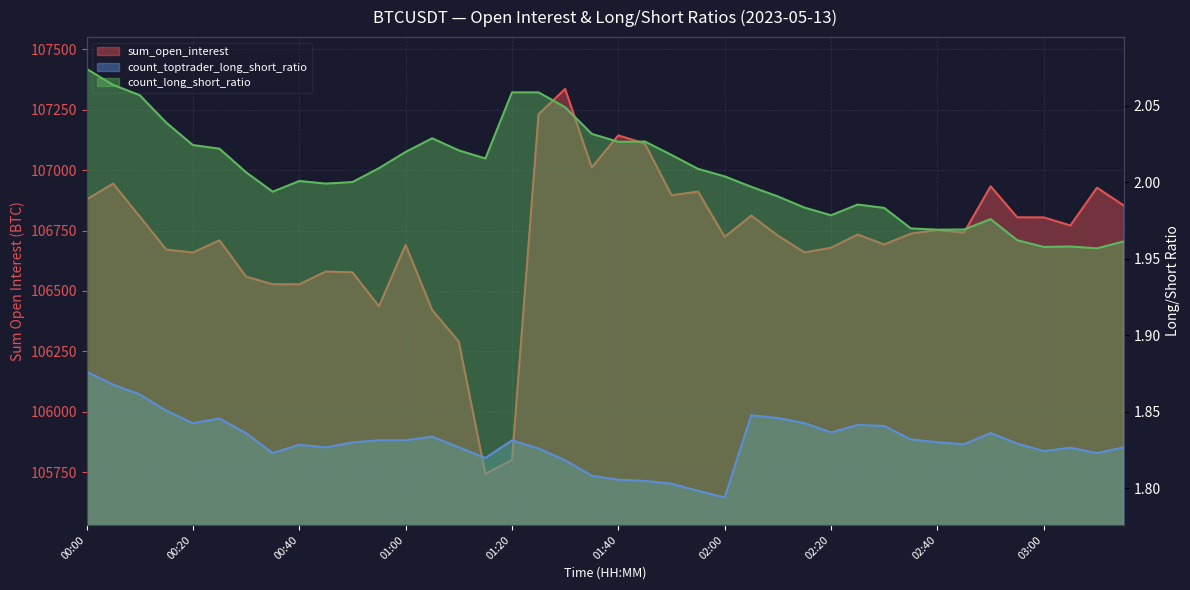

Reading left to right, what are all the values shown in this chart?

sum_open_interest: 106878.1	106944.4	106808.0	106670.8	106658.9	106709.3	106559.1	106527.3	106527.1	106580.3	106576.9	106436.4	106690.4	106420.5	106289.8	105742.4	105799.6	107231.6	107336.2	107011.0	107143.9	107109.7	106896.0	106911.0	106723.5	106811.8	106728.8	106659.2	106678.6	106733.4	106692.0	106737.1	106751.9	106741.3	106933.0	106804.4	106804.3	106770.8	106927.4	106854.1
count_toptrader_long_short_ratio: 1.9	1.9	1.9	1.9	1.8	1.8	1.8	1.8	1.8	1.8	1.8	1.8	1.8	1.8	1.8	1.8	1.8	1.8	1.8	1.8	1.8	1.8	1.8	1.8	1.8	1.8	1.8	1.8	1.8	1.8	1.8	1.8	1.8	1.8	1.8	1.8	1.8	1.8	1.8	1.8
count_long_short_ratio: 2.1	2.1	2.1	2.0	2.0	2.0	2.0	2.0	2.0	2.0	2.0	2.0	2.0	2.0	2.0	2.0	2.1	2.1	2.0	2.0	2.0	2.0	2.0	2.0	2.0	2.0	2.0	2.0	2.0	2.0	2.0	2.0	2.0	2.0	2.0	2.0	2.0	2.0	2.0	2.0